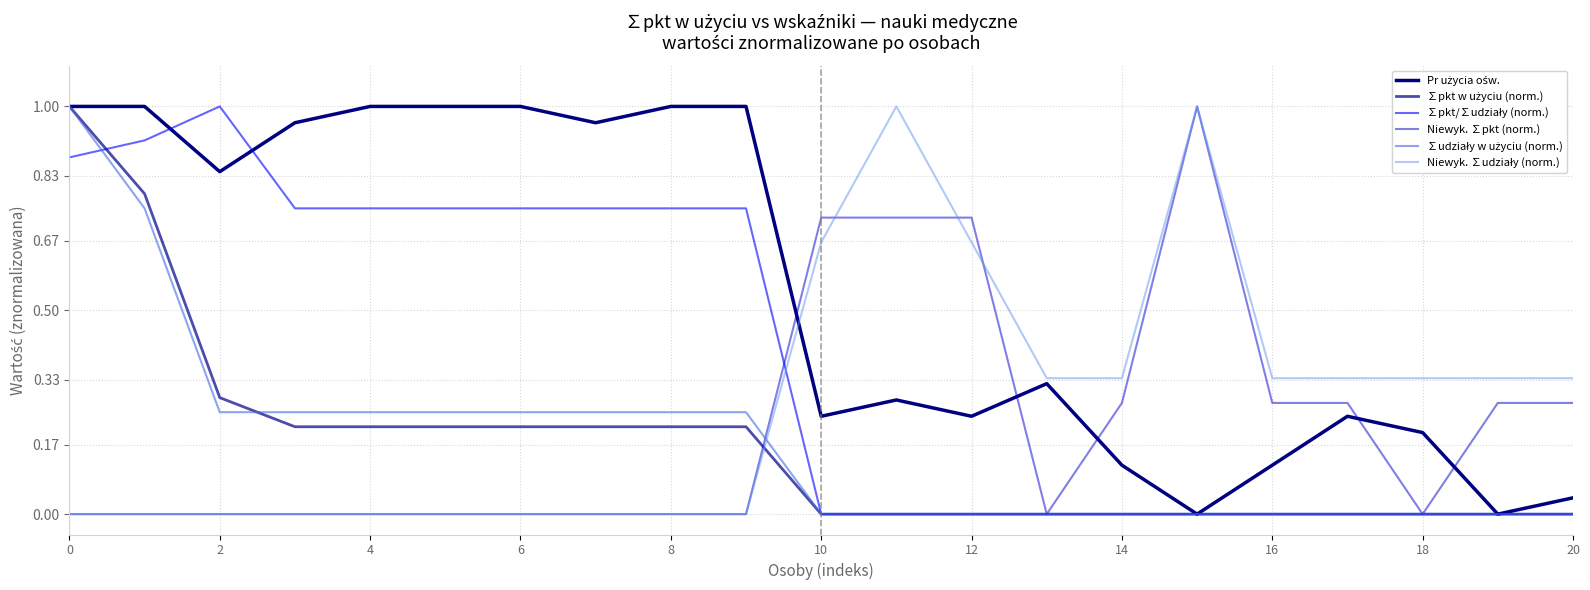

At how many categories does at least one series exceed 0?

21